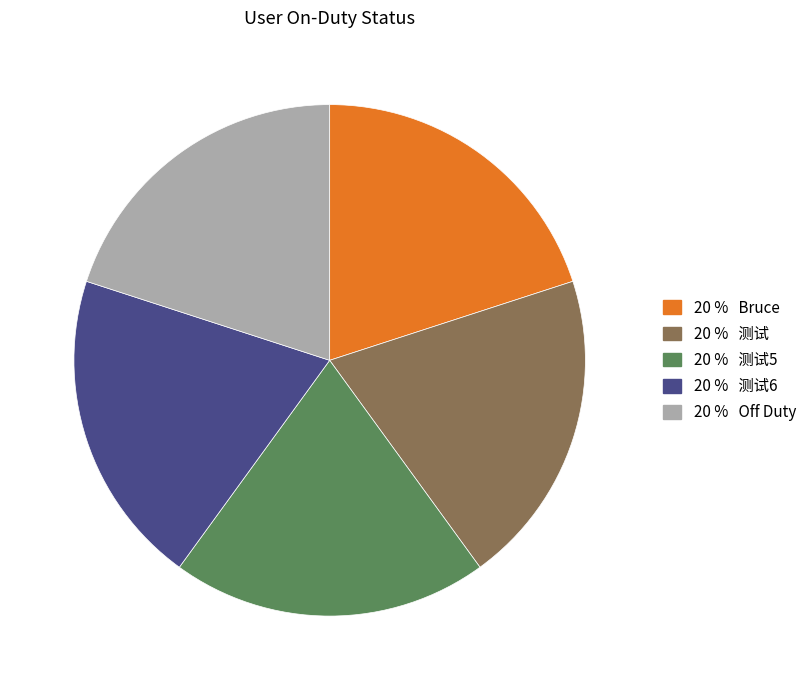

Count the number of slices in the pie.

5